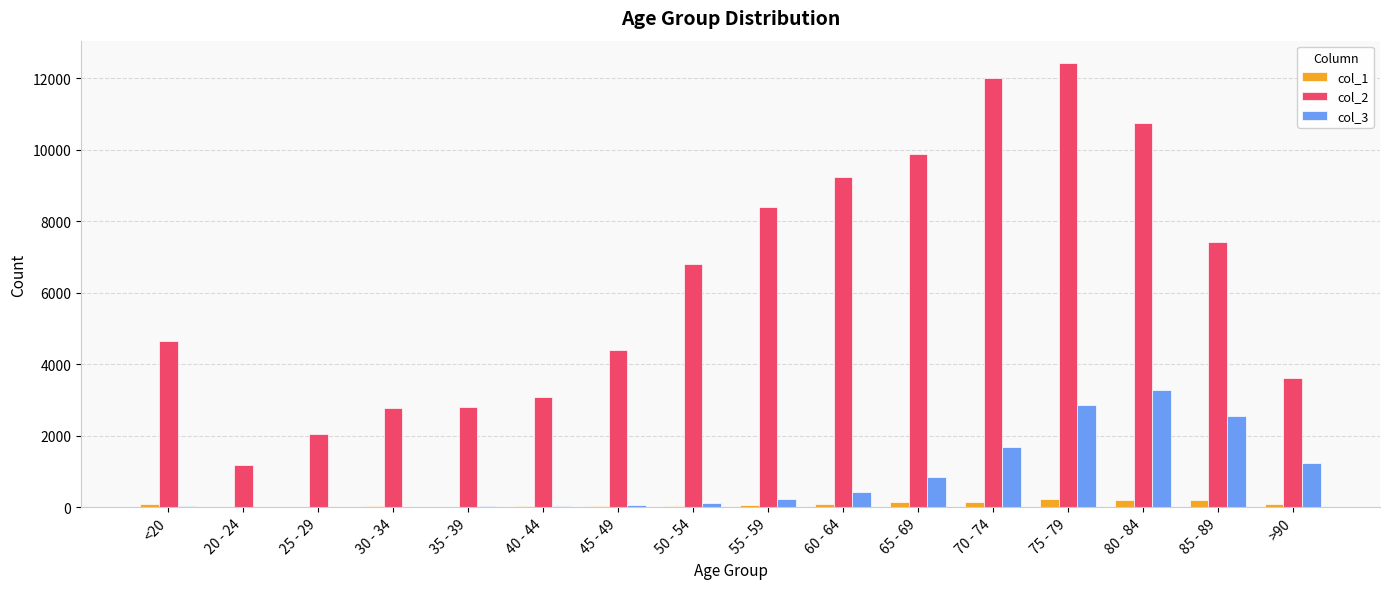

What value does the col_3 series have at 35 - 39, to the nearest 10?

20